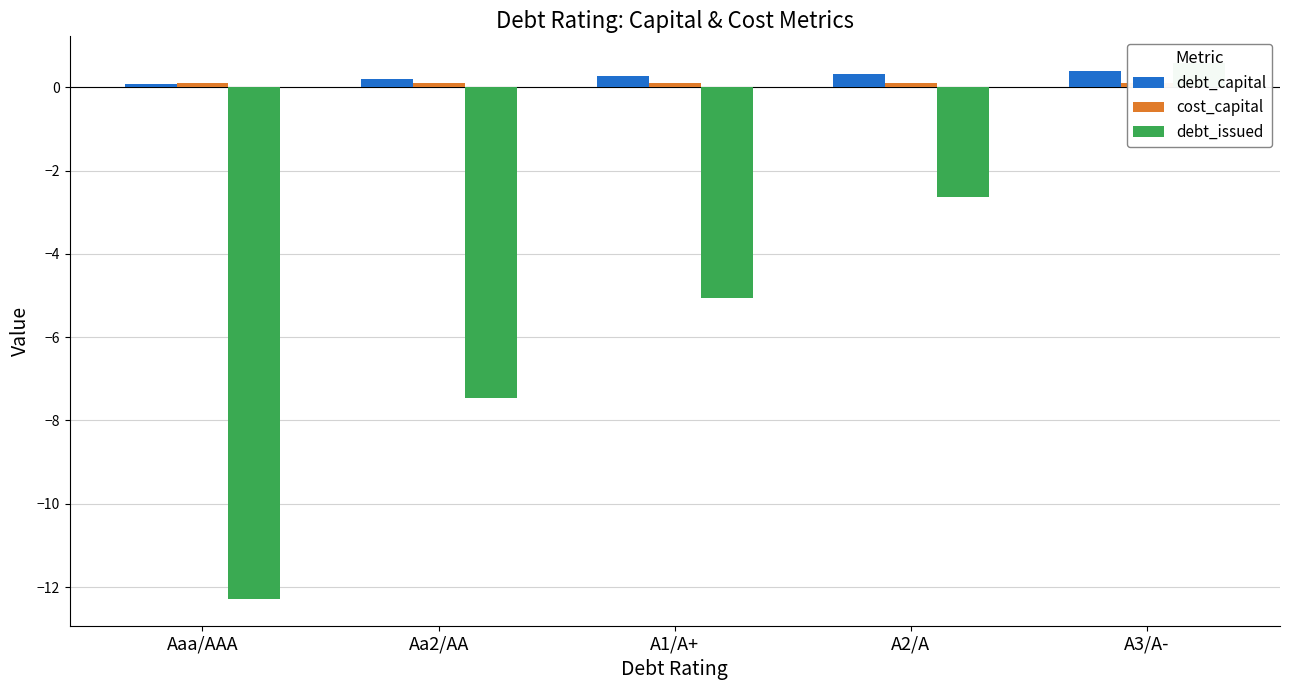

Reading left to right, extract all data points from this chart.

debt_capital: 0.1	0.2	0.3	0.3	0.4
cost_capital: 0.1	0.1	0.1	0.1	0.1
debt_issued: -12.3	-7.5	-5.0	-2.6	0.6